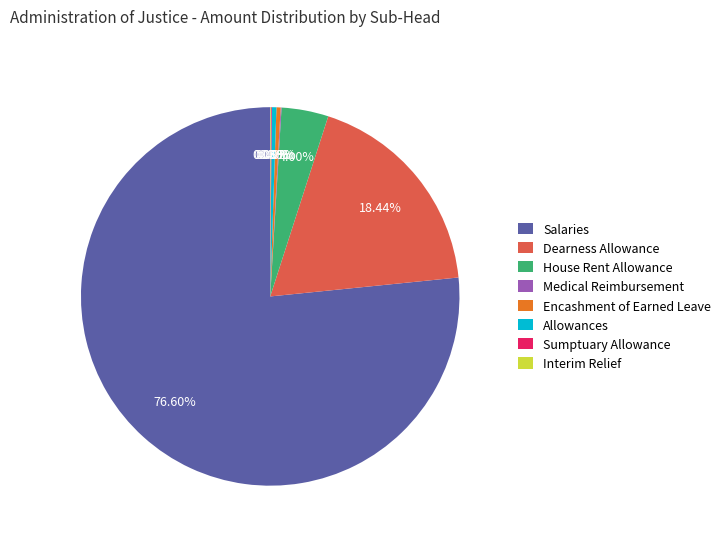

What is the largest slice in the pie chart?

Salaries